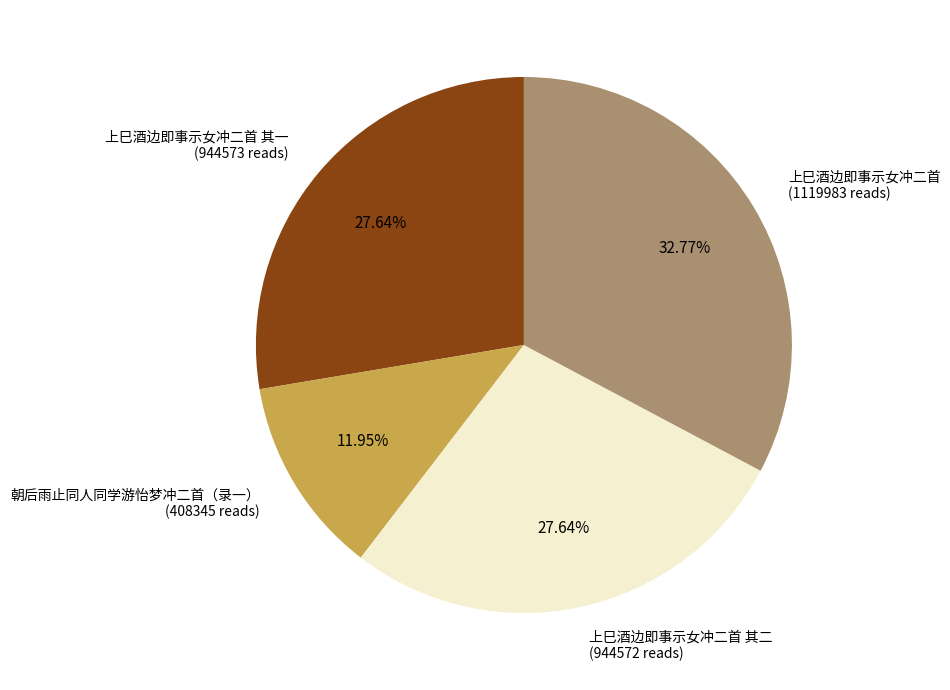

Which category has the smallest portion of the pie?

朝后雨止同人同学游怡梦冲二首（录一） (408345 reads)